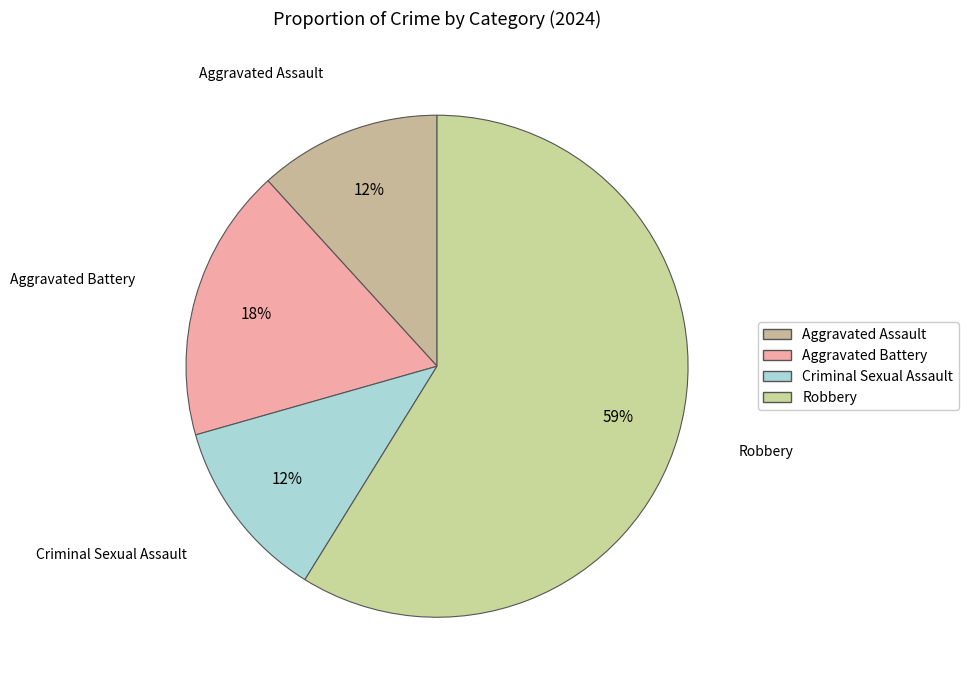

How much of the chart is everything except Aggravated Assault?

88.2%